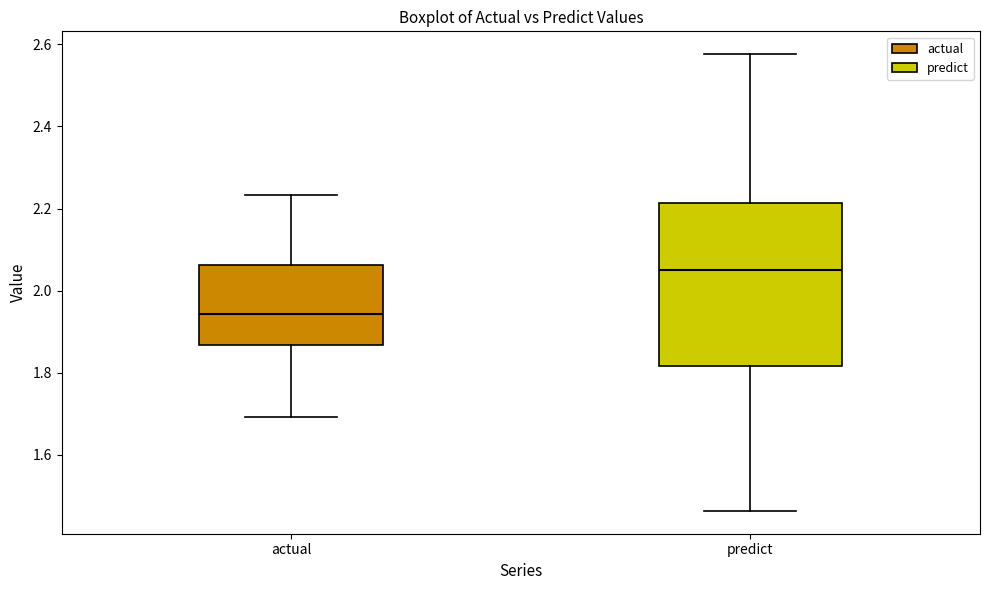

Where does the upper whisker of the box for predict end on the y-axis? The values are not printed on the chart, so give them approximately, as read against the axis.

2.58